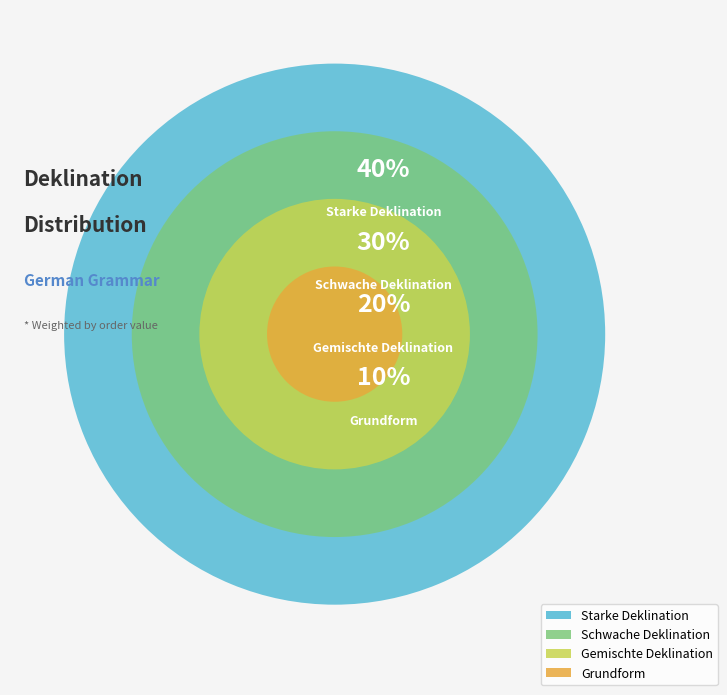

Which category has the smallest portion of the pie?

Grundform